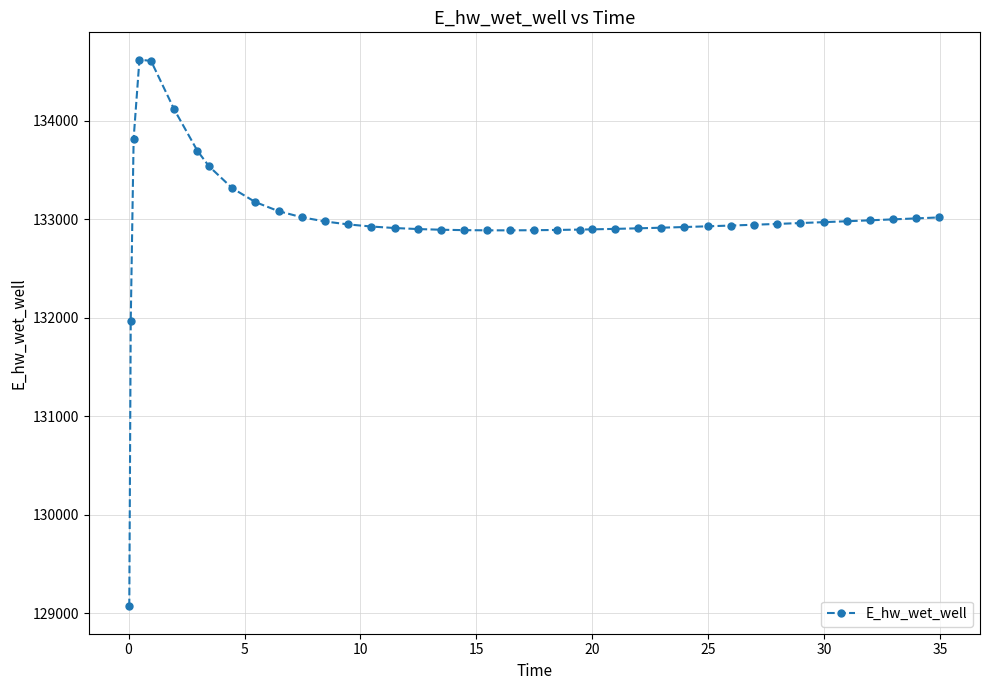

What is the difference between the maximum and minimum values?

5552.4